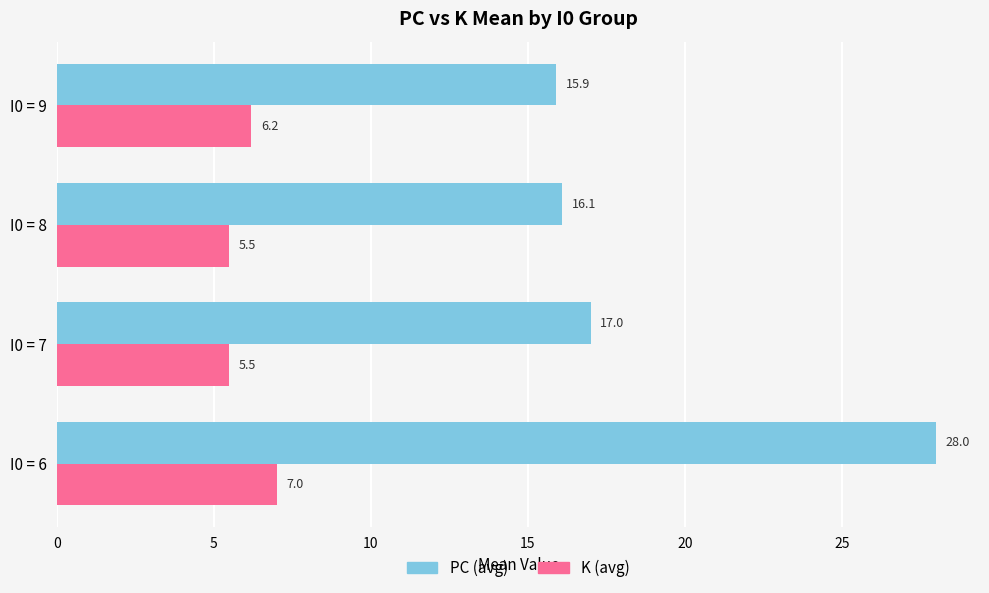

List the labels in order of PC (avg) value, largest first.

I0 = 6, I0 = 7, I0 = 8, I0 = 9